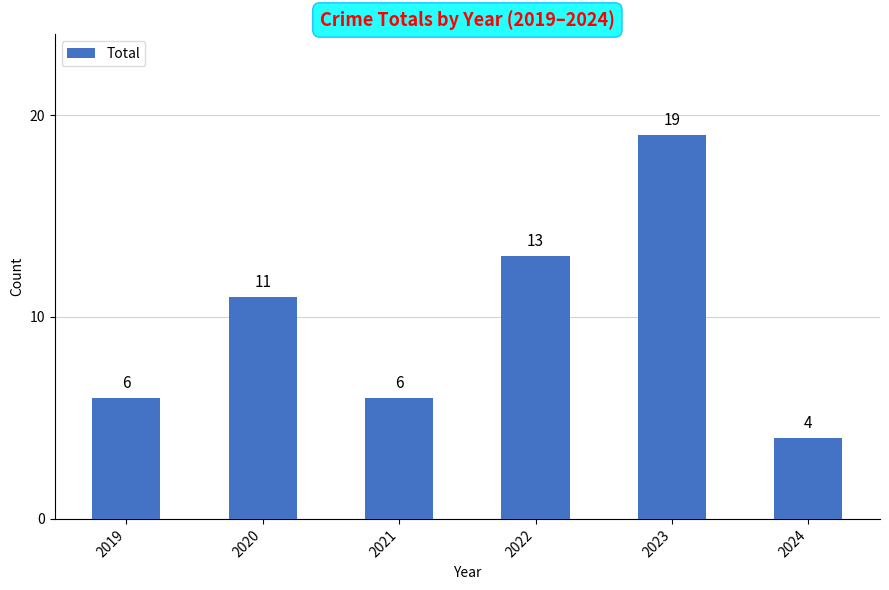

True or false: the data shows 4 at 2022.

False